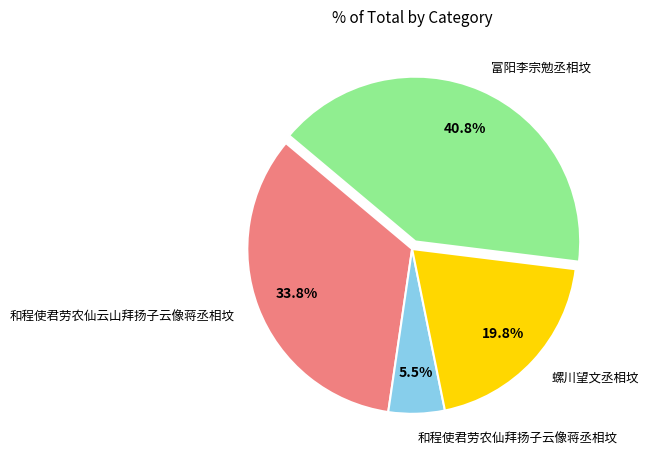

Is 和程使君劳农仙拜扬子云像蒋丞相坟 the majority of the pie?

No